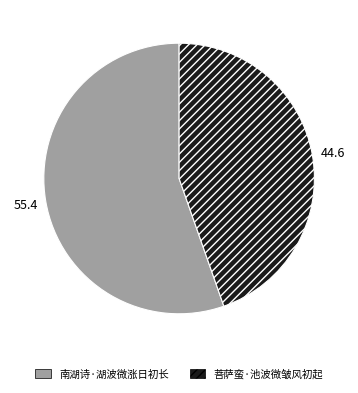

Between 菩萨蛮·池波微皱风初起 and 南湖诗·湖波微涨日初长, which is larger?

南湖诗·湖波微涨日初长